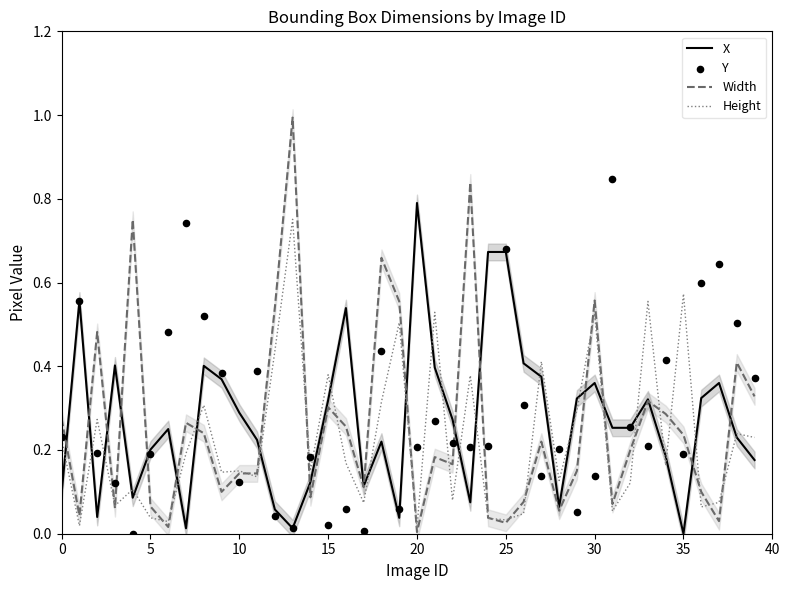

Which series reaches the maximum Y coordinate?

Width